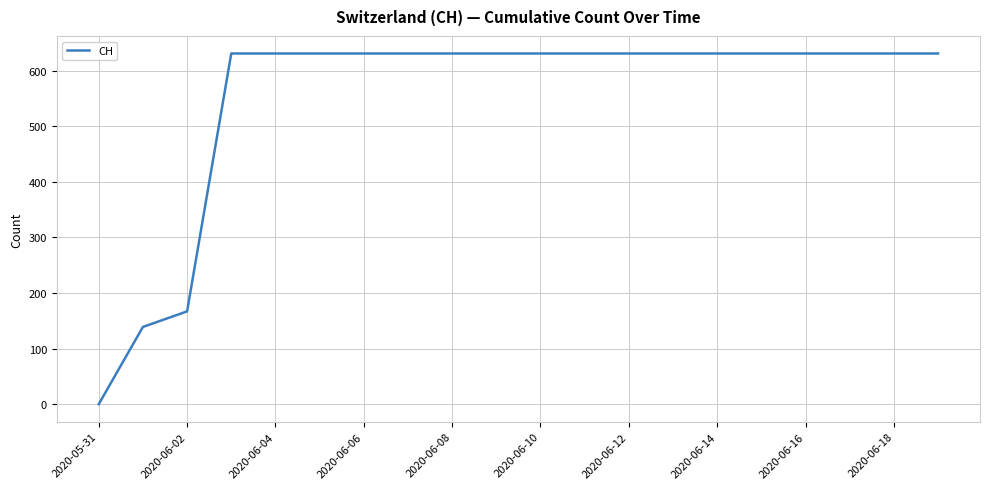

What is the maximum value shown in the chart?

631